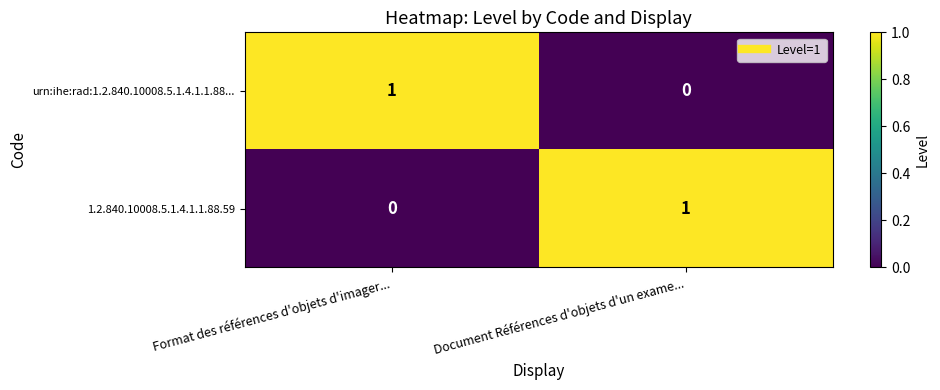

Is the value of 1.2.840.10008.5.1.4.1.1.88.59 at Document Références d'objets d'un exame... greater than the value of urn:ihe:rad:1.2.840.10008.5.1.4.1.1.88... at Document Références d'objets d'un exame...?

Yes